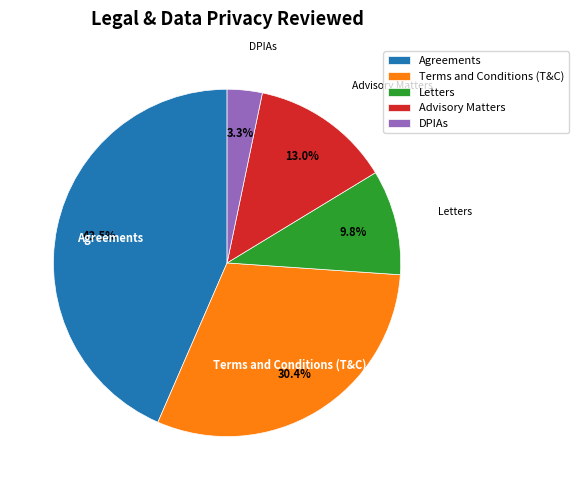

How much of the chart is everything except Advisory Matters?

87.0%